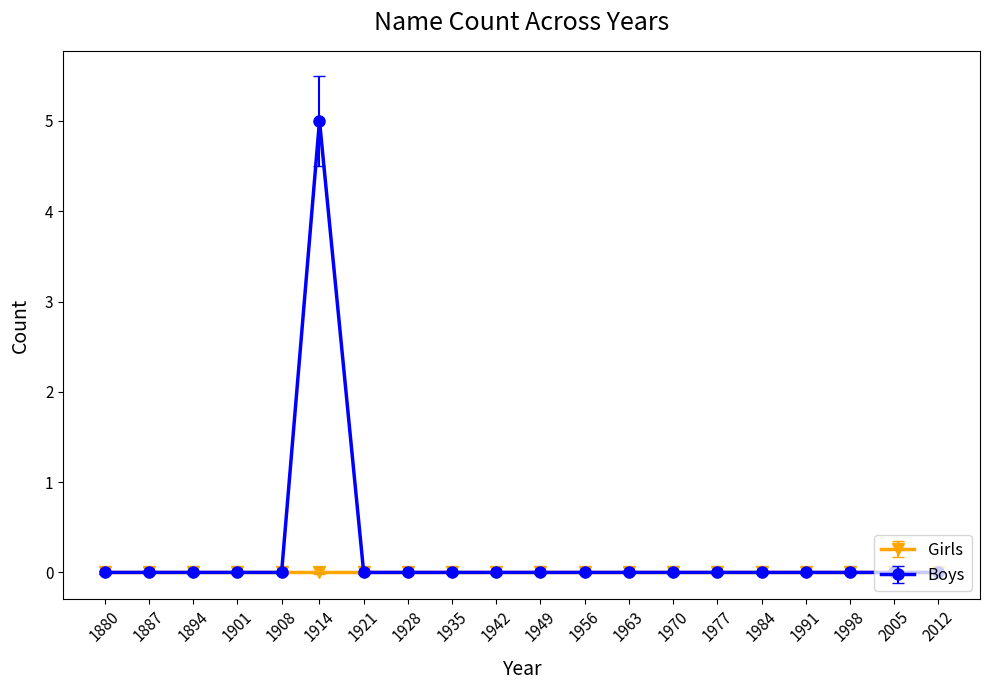

Rank the series by their average value, from lowest to highest.

Girls, Boys